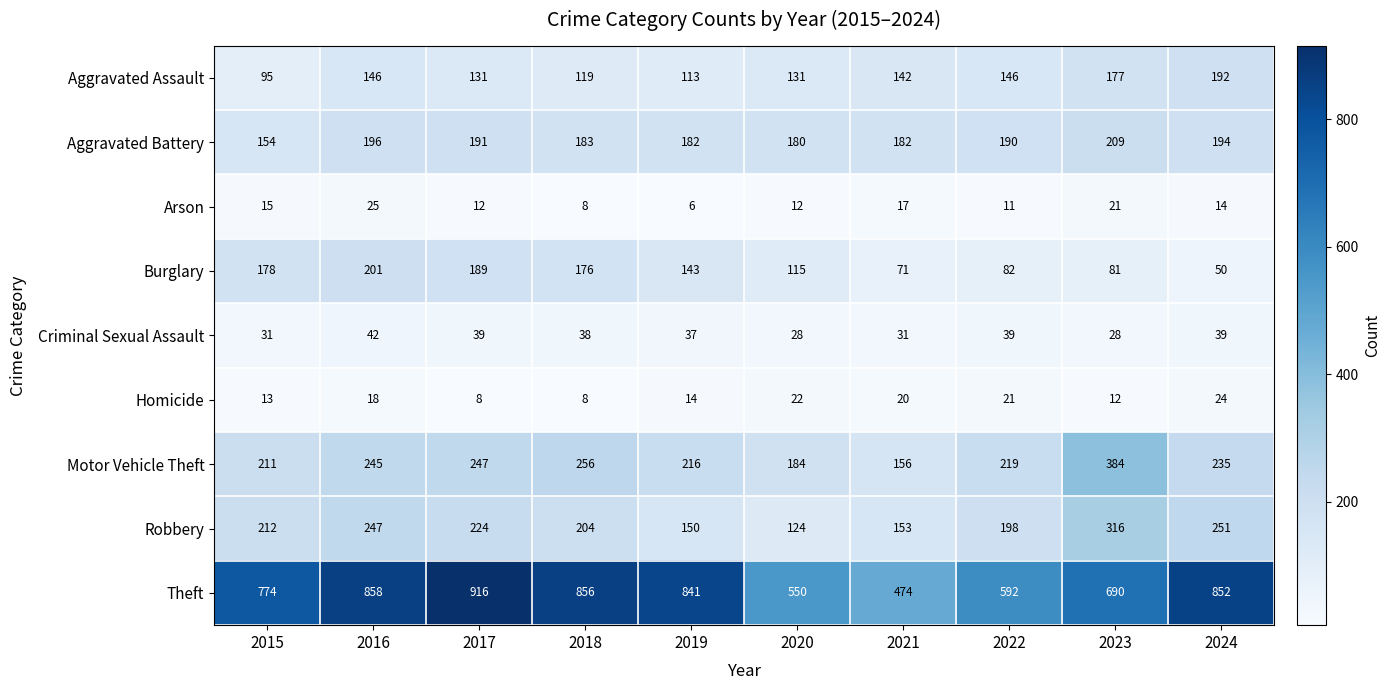

At how many categories does at least one series exceed 734?

6